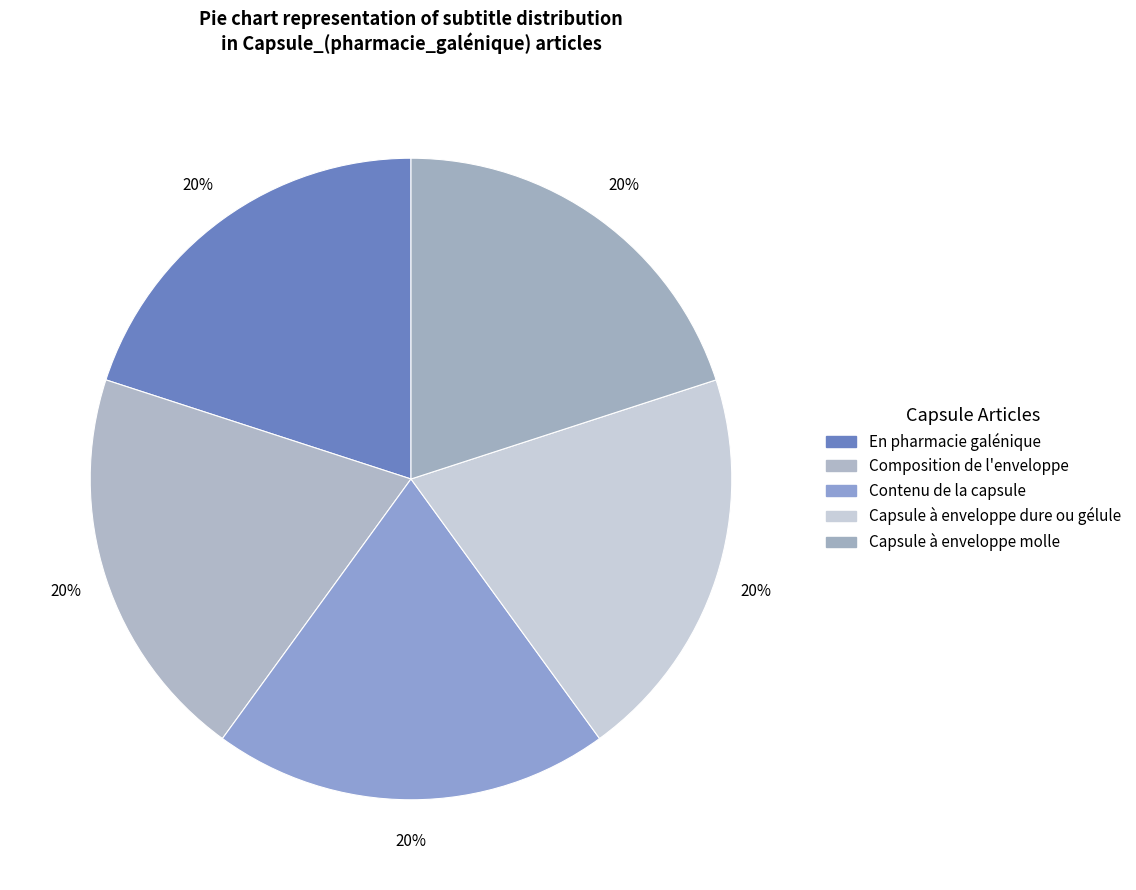

Does Composition de l'enveloppe represent more than half of the total?

No